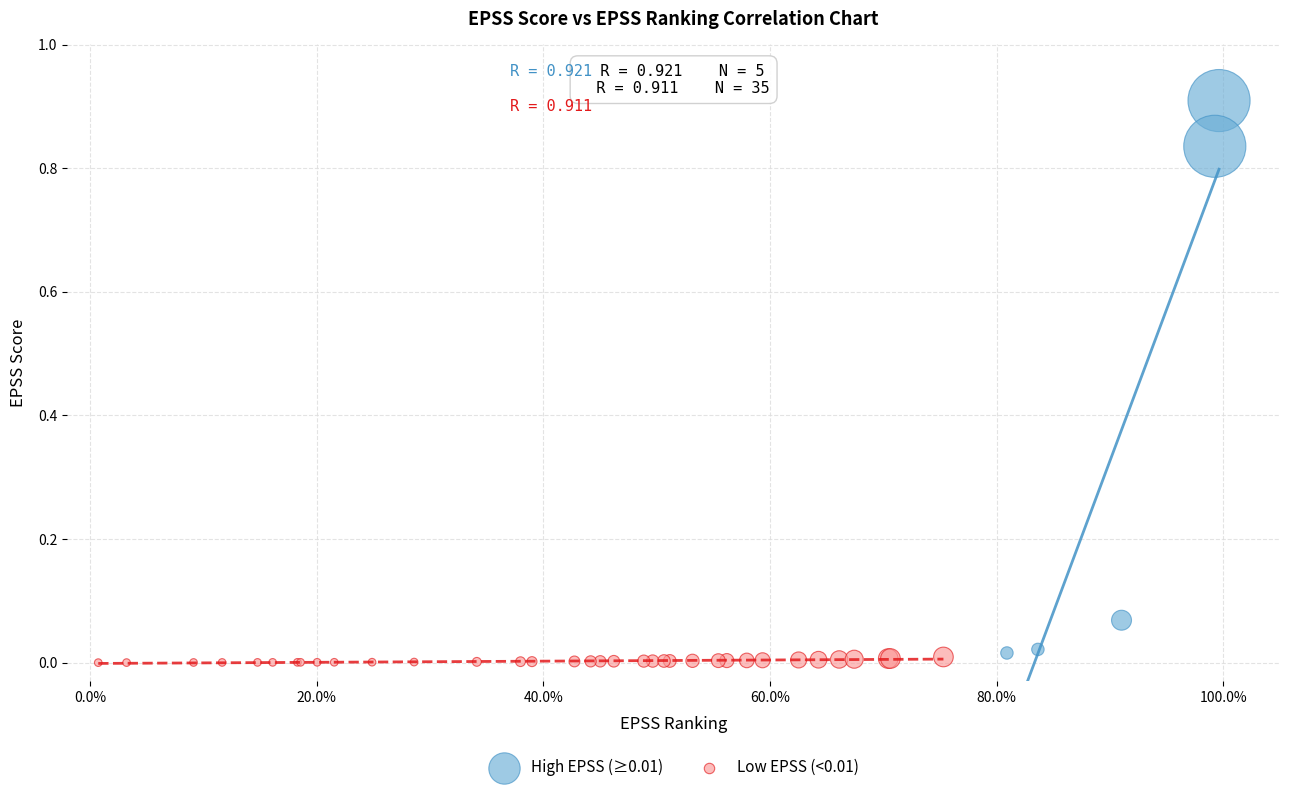

Which series has the largest Y range (max minus min)?

High EPSS (≥0.01)